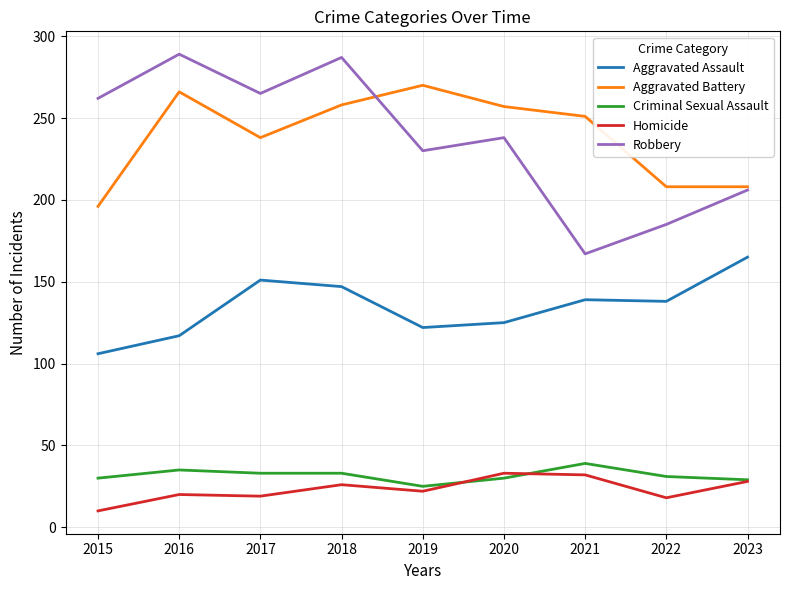

What is the total value across all series at 2023?

636